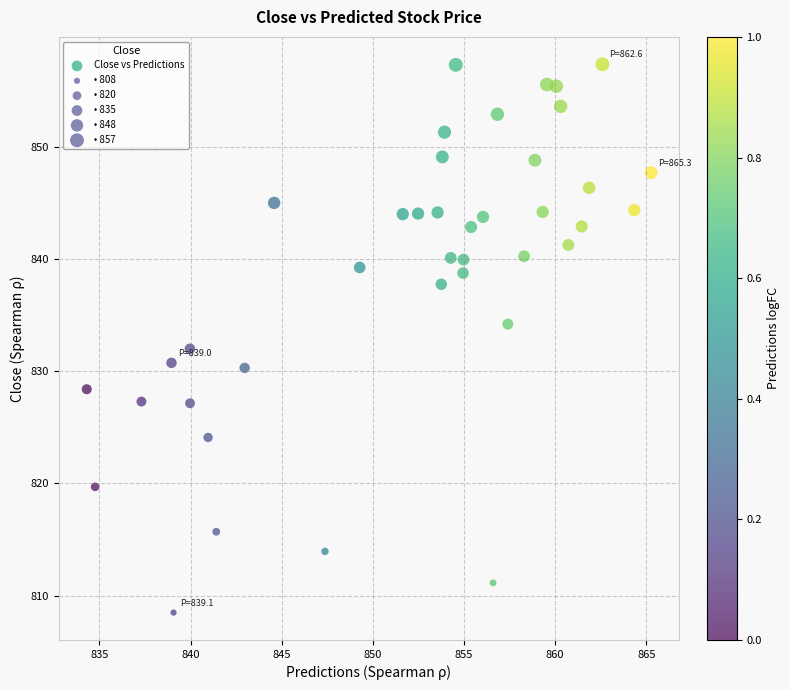

What is the range of X values (max minus min)?

31.0